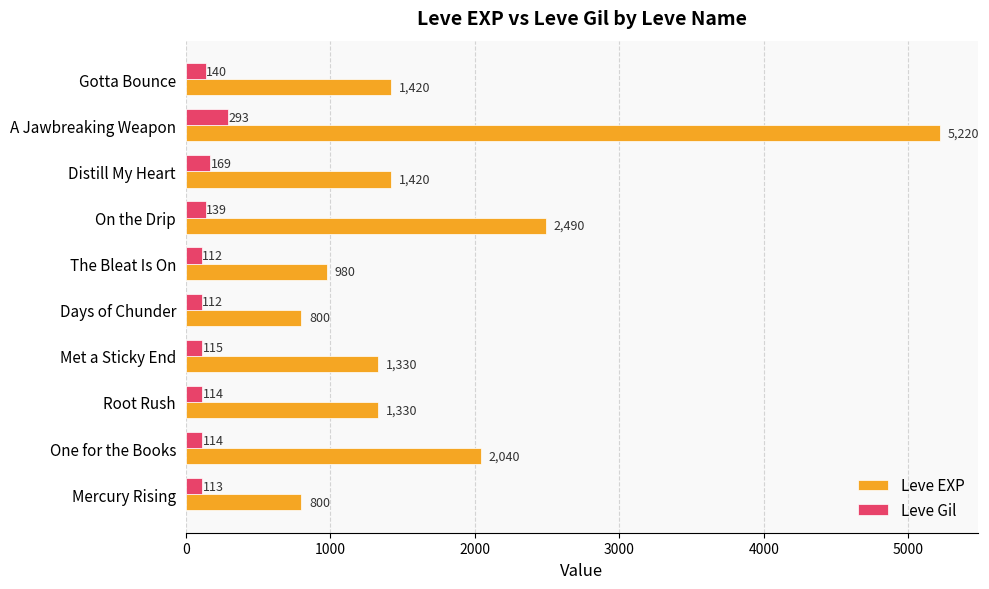

Between Root Rush and On the Drip, which series saw the biggest shift?

Leve EXP